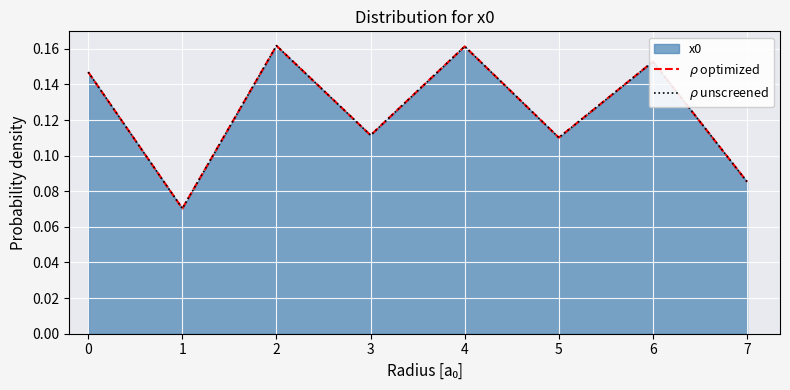

What is the highest value of the $\rho$ optimized series?

0.2